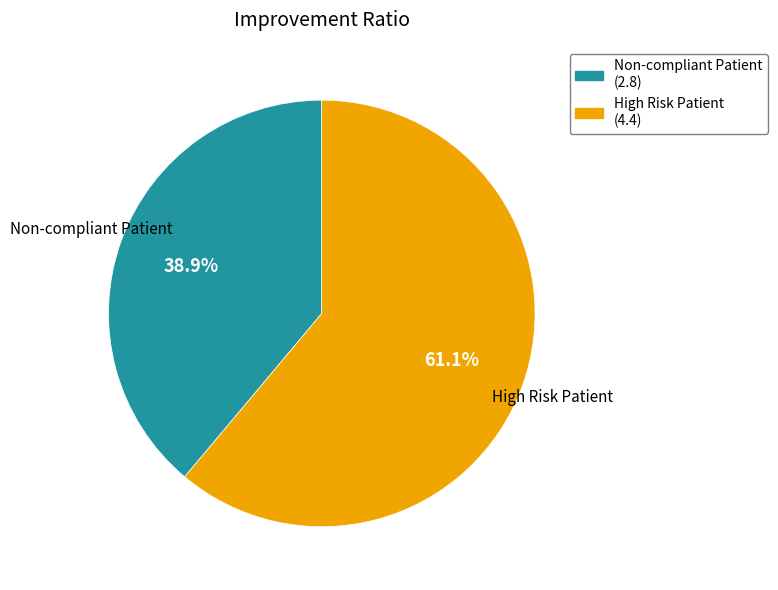

What percentage is the Non-compliant Patient slice, to the nearest percent?

39%